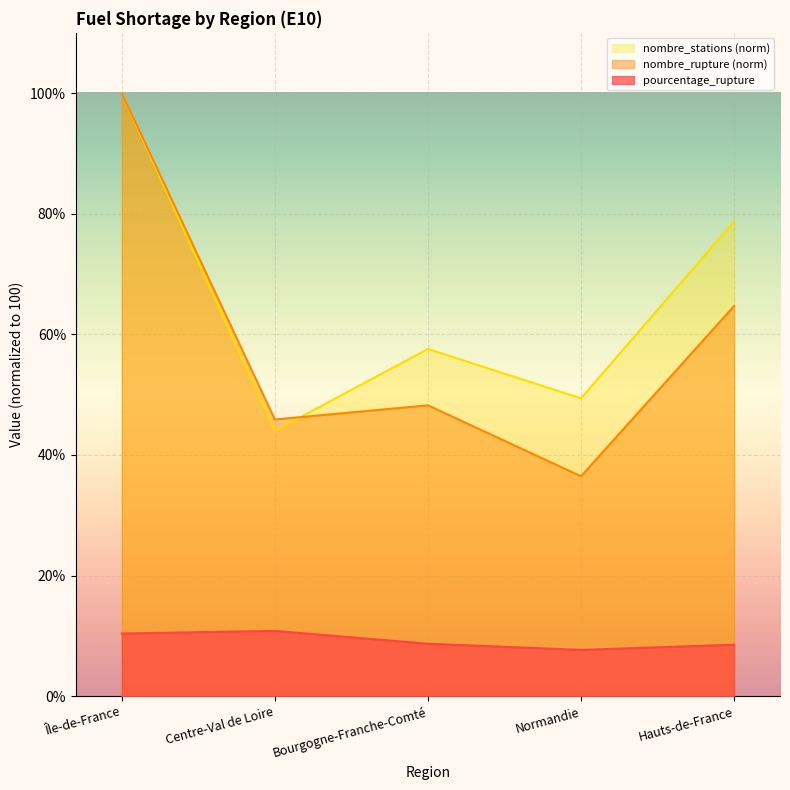

The value of nombre_rupture at Bourgogne-Franche-Comté is 48.2. True or false?

True